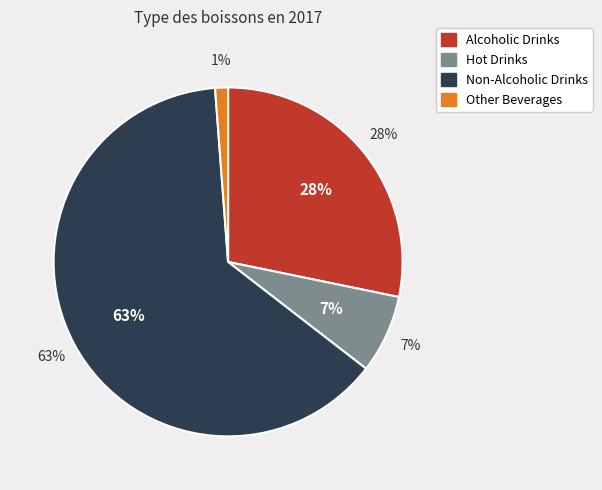

Which has a higher value, Other Beverages or Alcoholic Drinks?

Alcoholic Drinks